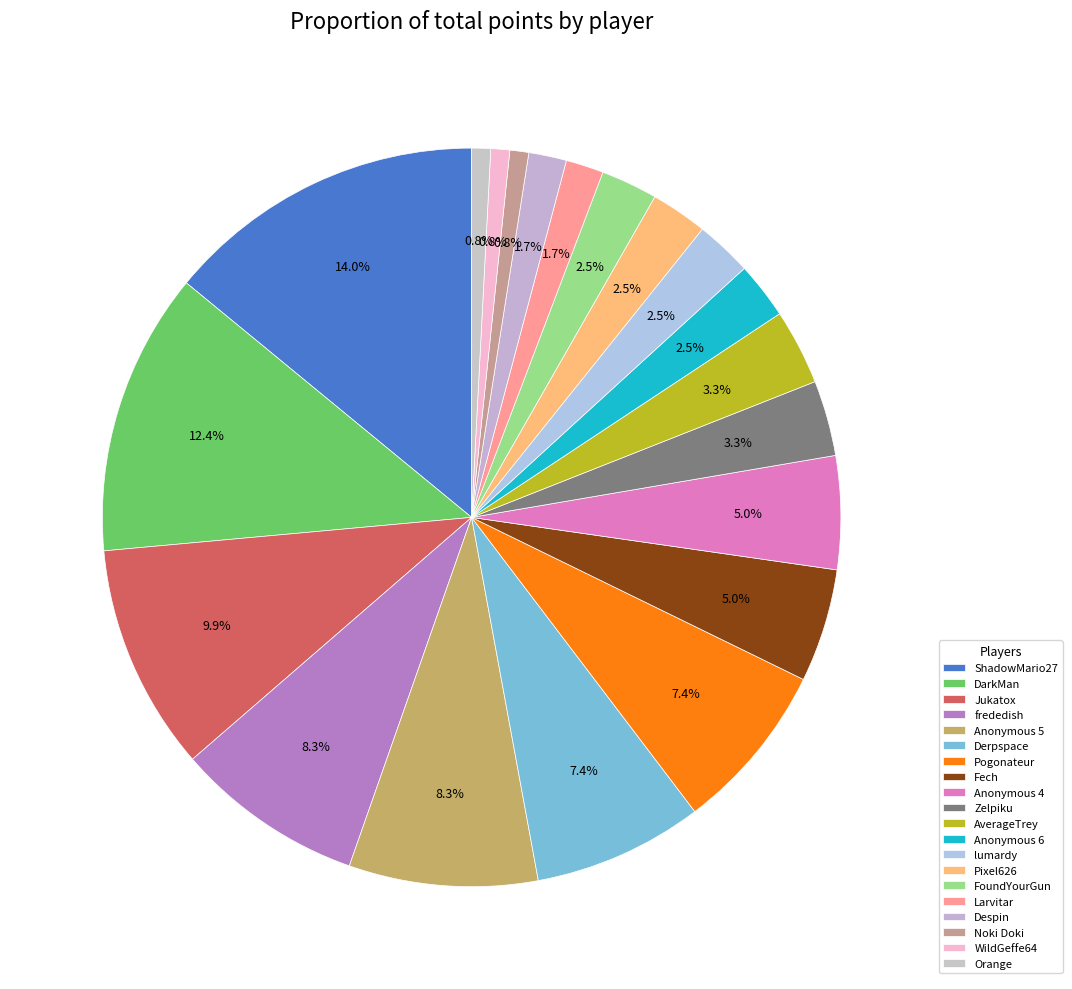

Combined, what portion of the pie is Fech and Anonymous 4?

9.9%